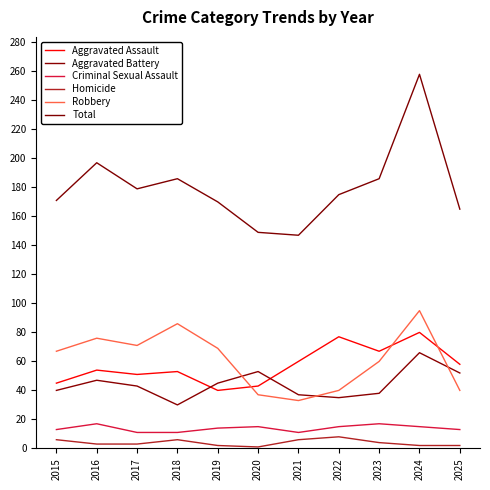

What is the difference between the second highest and second lowest values in the Total series?

48